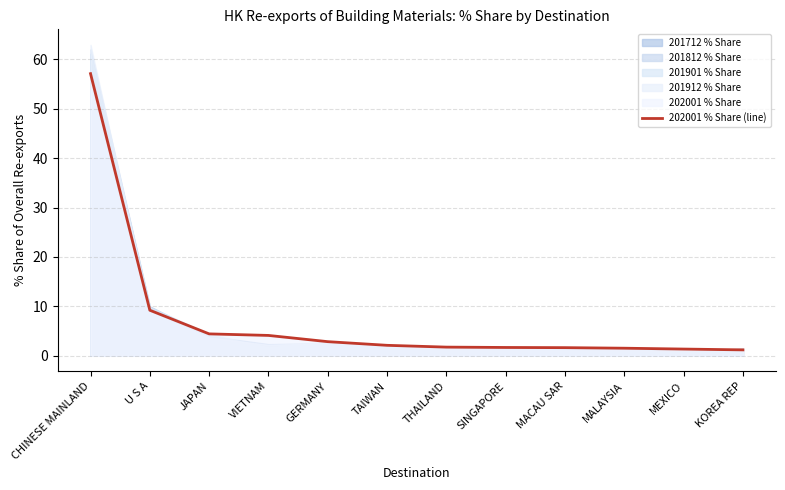

What is the approximate value at TAIWAN?

2.1